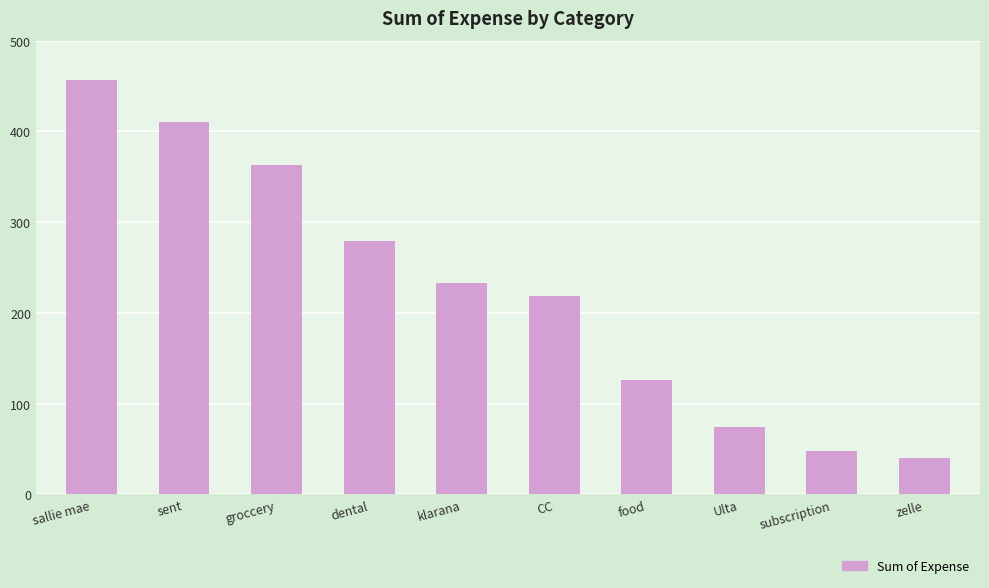

List the labels in order of value, largest first.

sallie mae, sent, groccery, dental, klarana, CC, food, Ulta, subscription, zelle